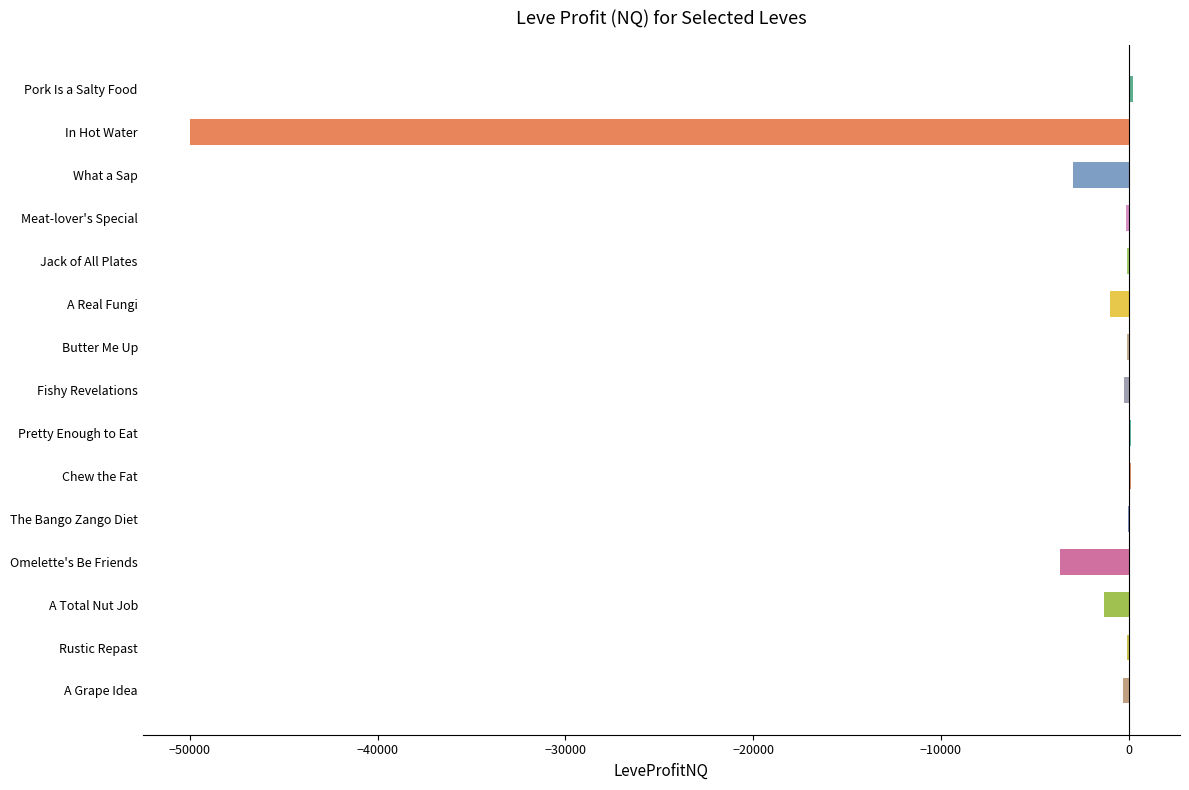

Which has a higher value, Omelette's Be Friends or Fishy Revelations?

Fishy Revelations